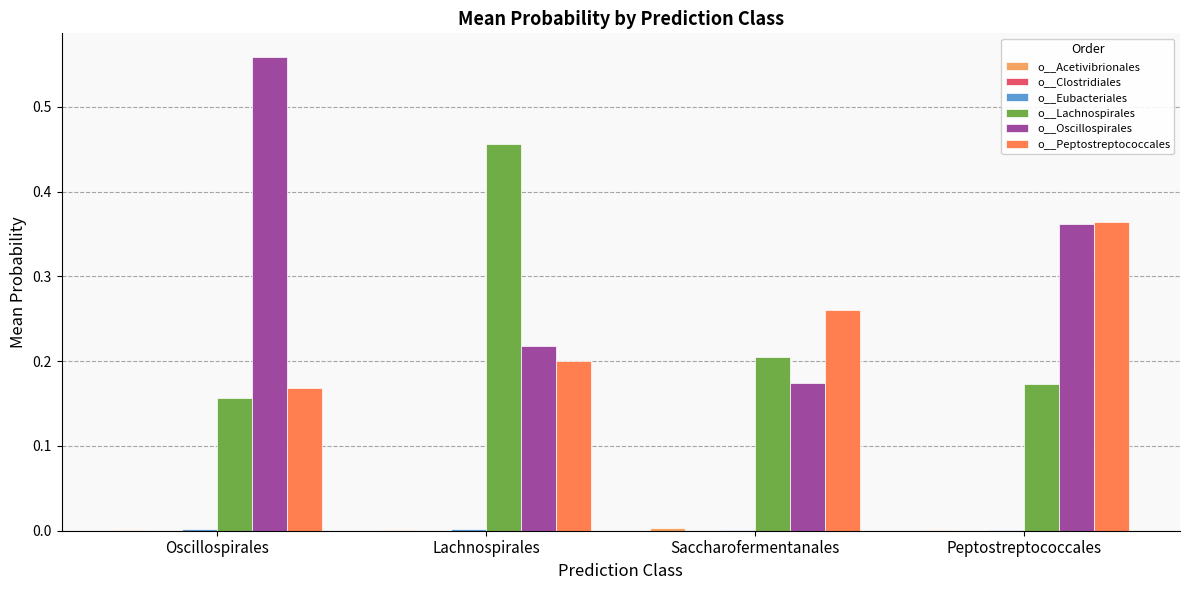

Where is o__Oscillospirales nearest to the value 0?

Saccharofermentanales